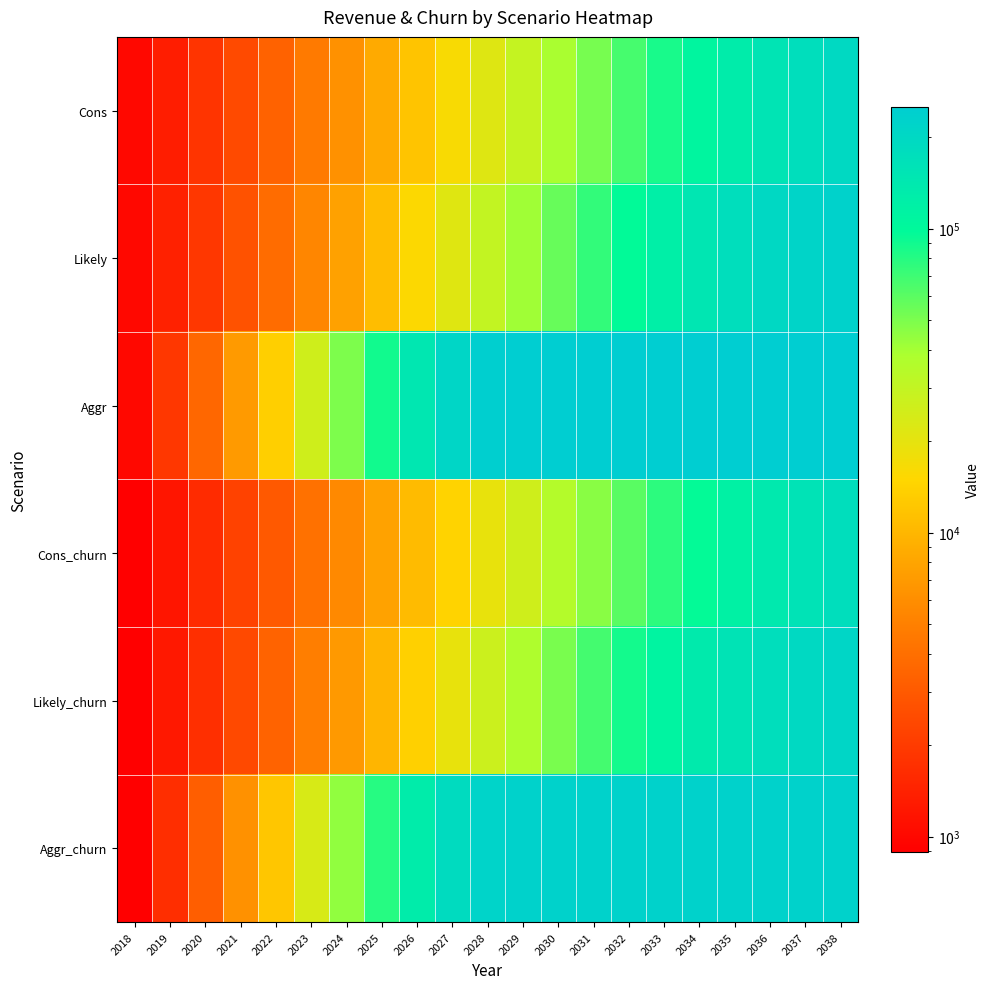

Which series changed the most between 2024 and 2032?

Aggr